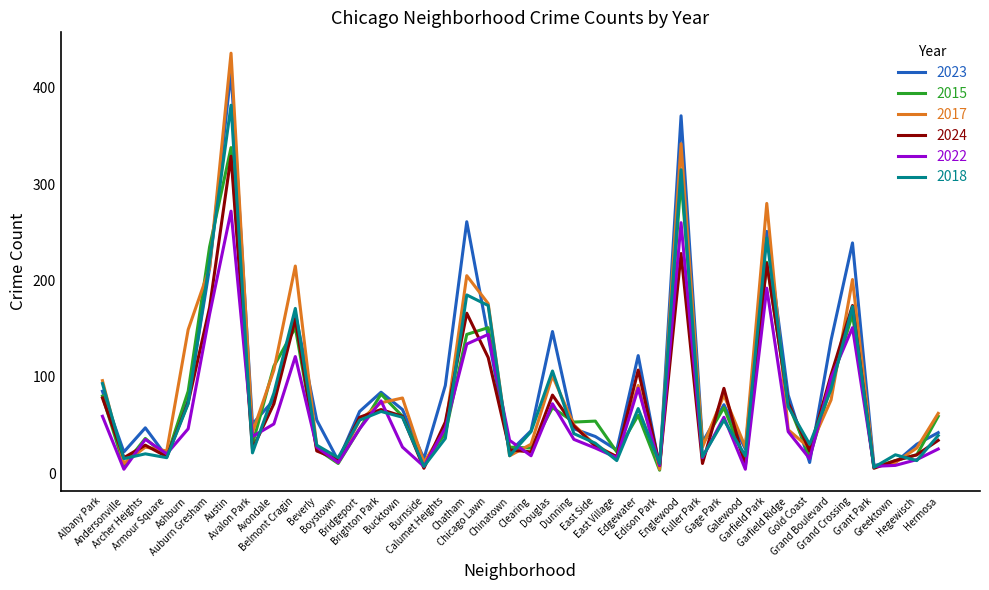

Which series has the largest range (max minus min)?

2017